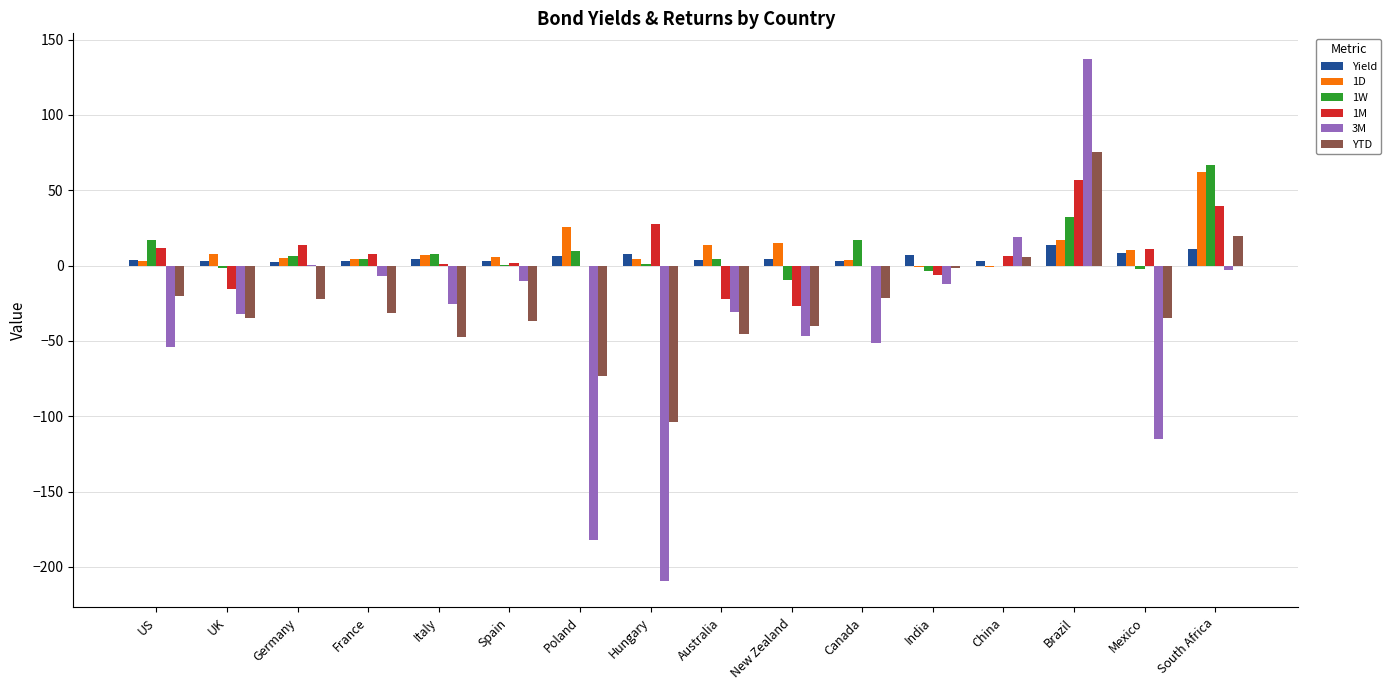

At which category is the sum across all series the highest?

Brazil